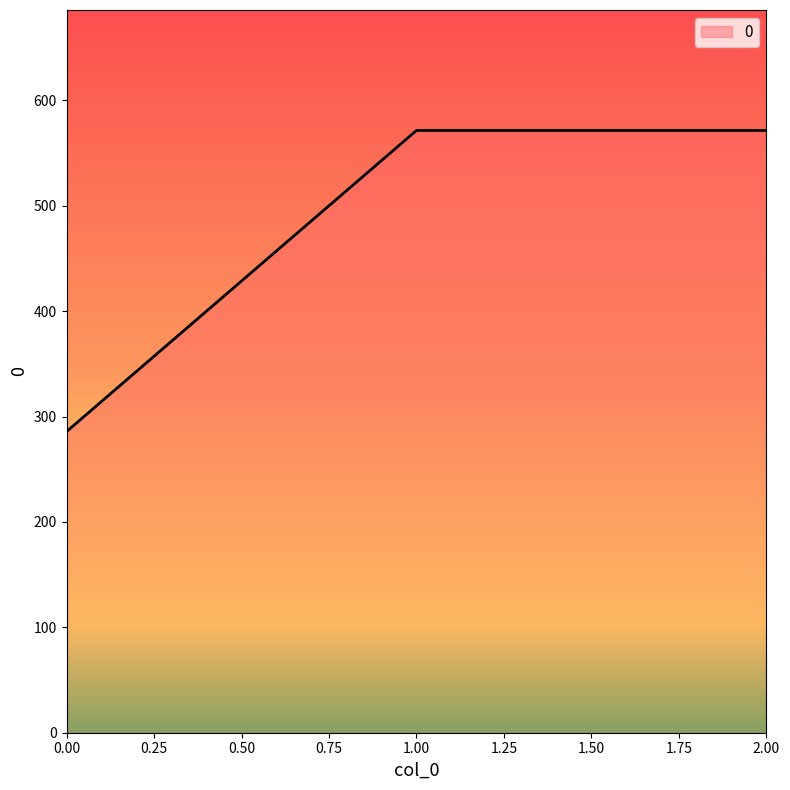

Count the number of categories in the chart.

3